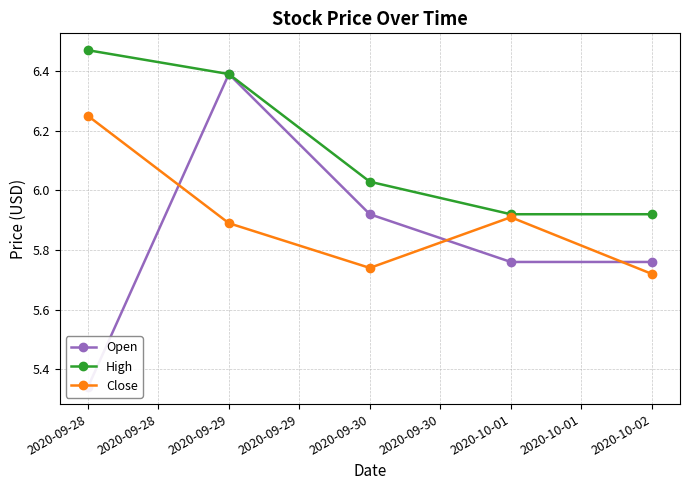

Rank the series by their average value, from lowest to highest.

Open, Close, High